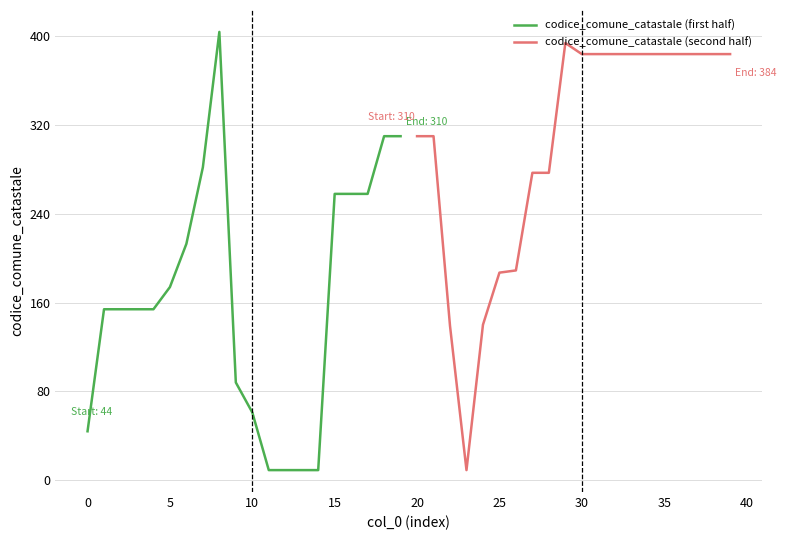

What is the minimum value for codice_comune_catastale (first half)?

9